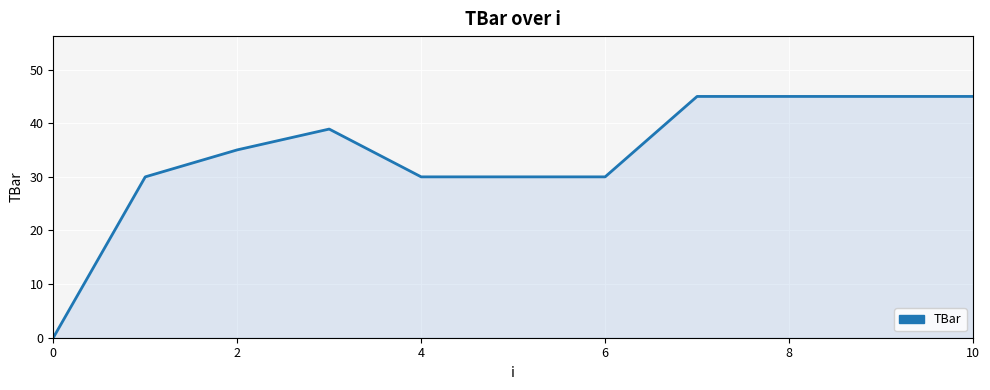

What is the greatest value displayed?

45.0